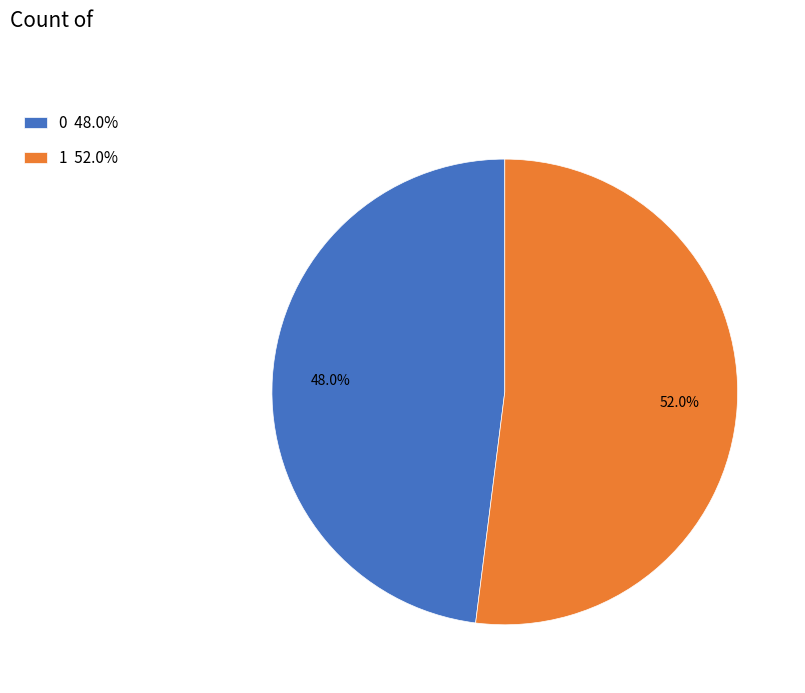

To the nearest percent, what is the average slice percentage?

50%